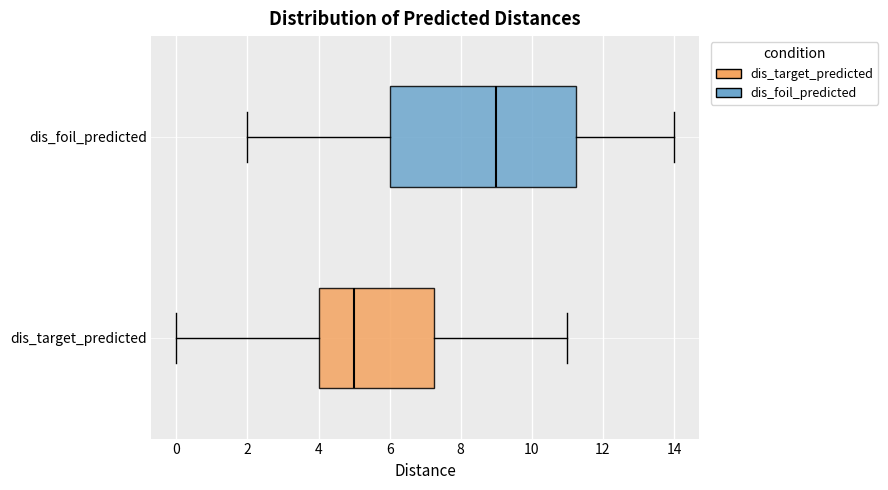

Where does the left whisker of the box for dis_target_predicted end on the x-axis? The values are not printed on the chart, so give them approximately, as read against the axis.

0.0